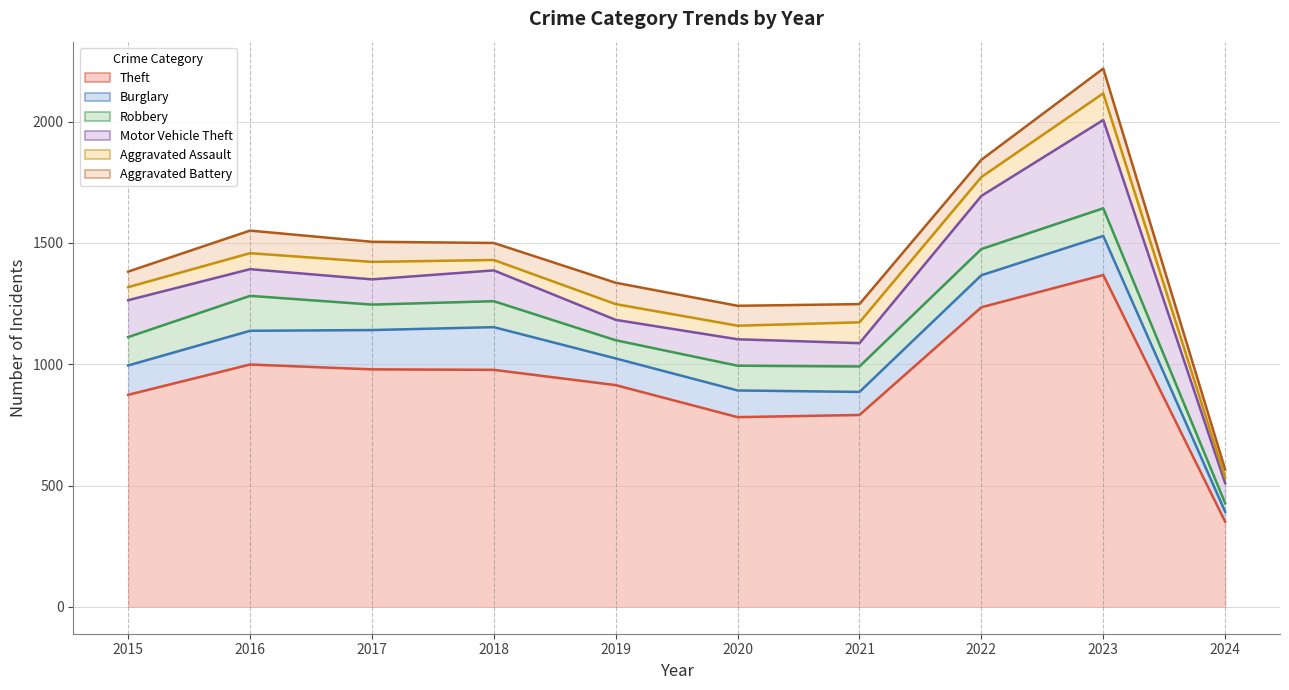

At which category is the sum across all series the highest?

2023